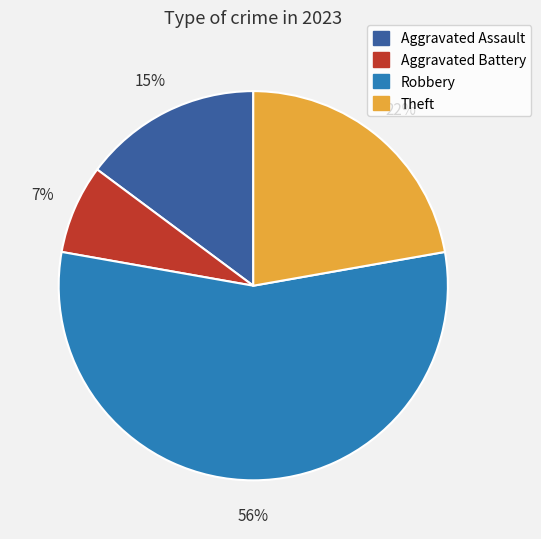

Do Theft and Robbery together represent more than half of the pie?

Yes